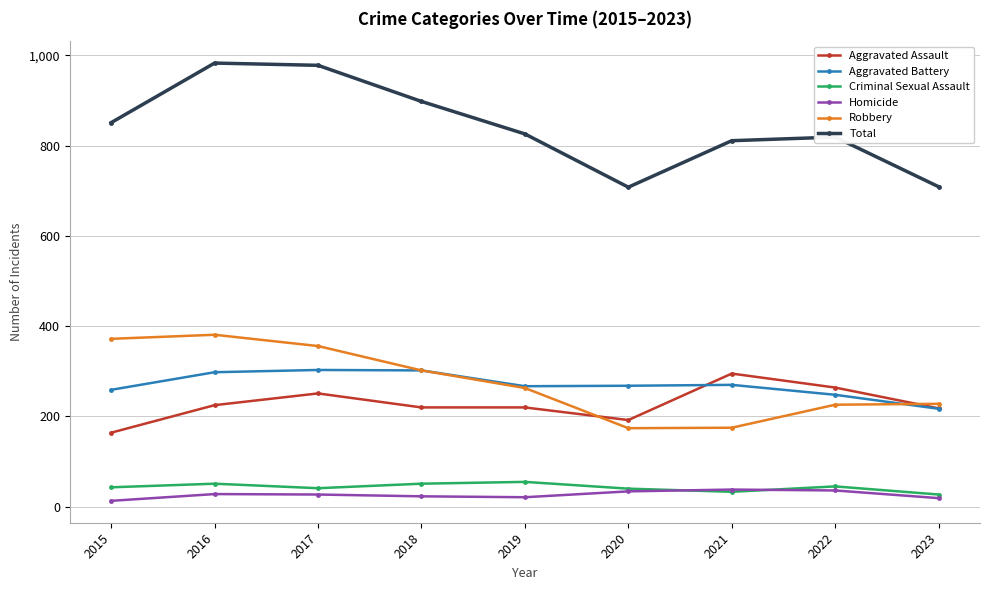

What is the difference between the maximum and minimum values in the Total series?

275